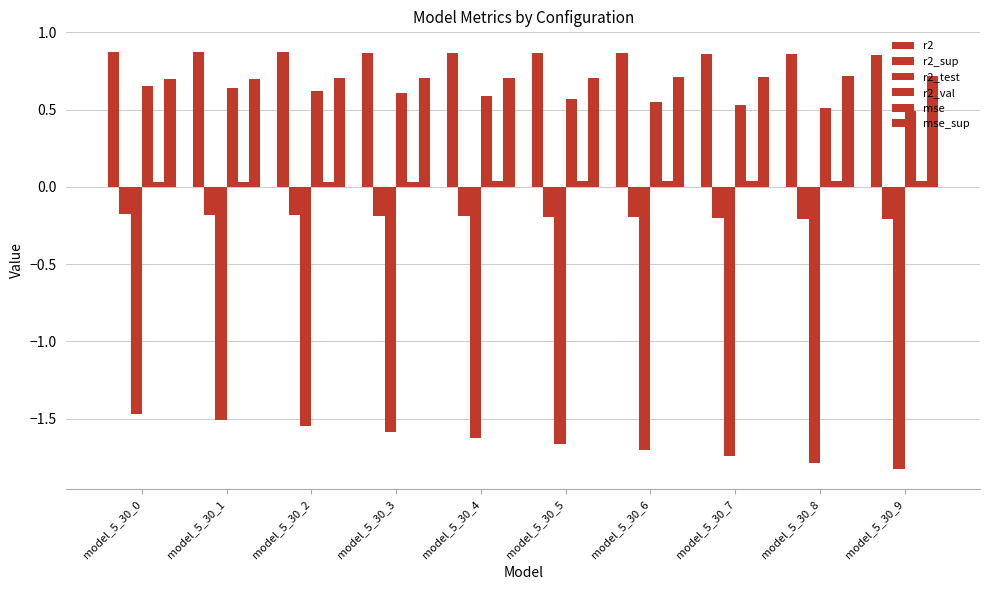

Which category has the highest value in the r2 series?

model_5_30_0